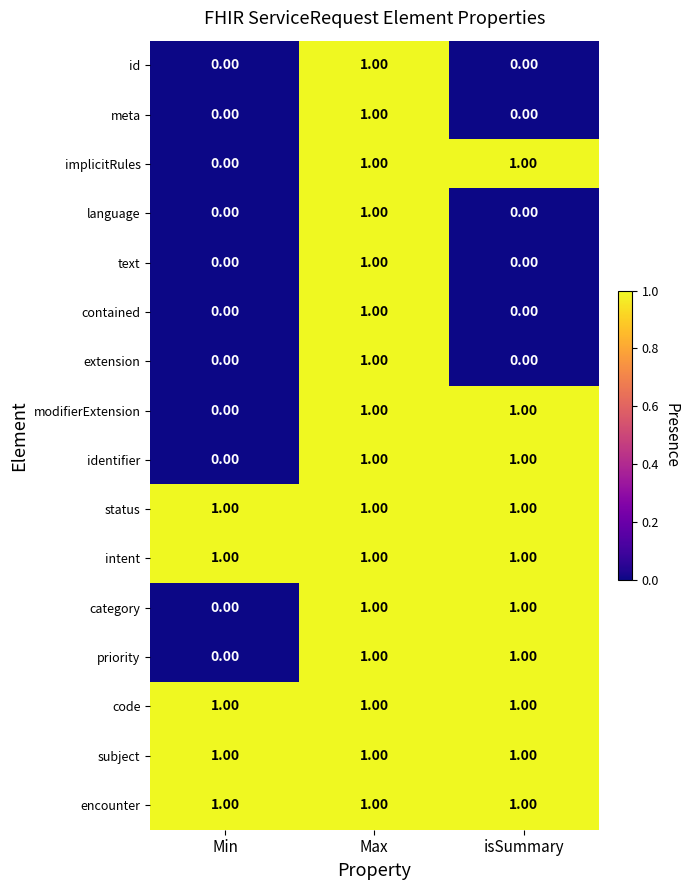

What is the total value across all series at Max?

16